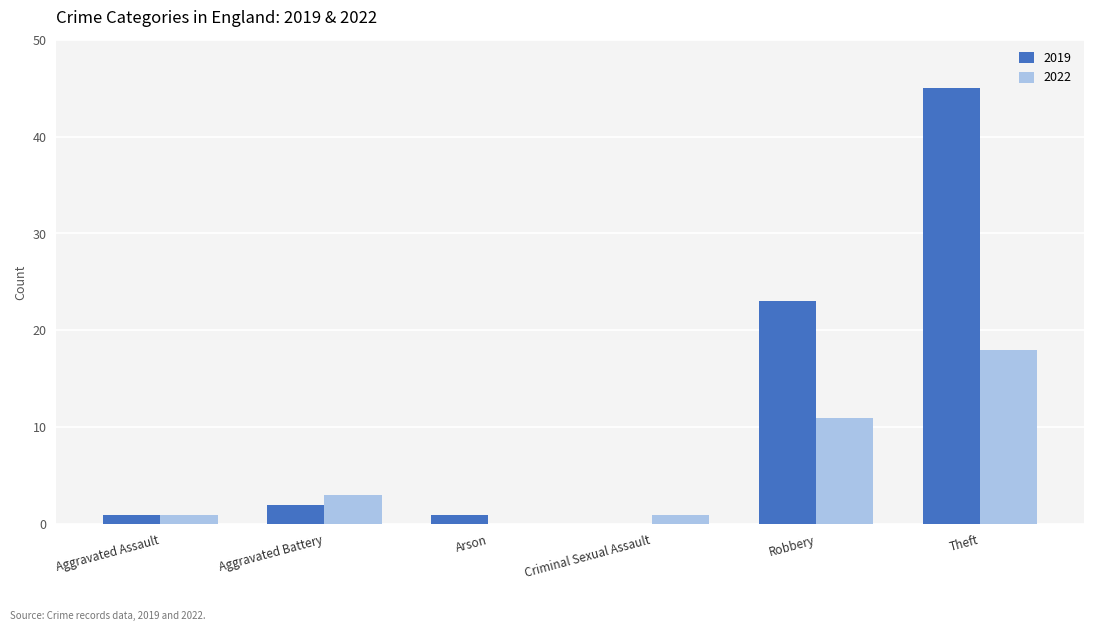

At which category is the sum across all series the highest?

Theft